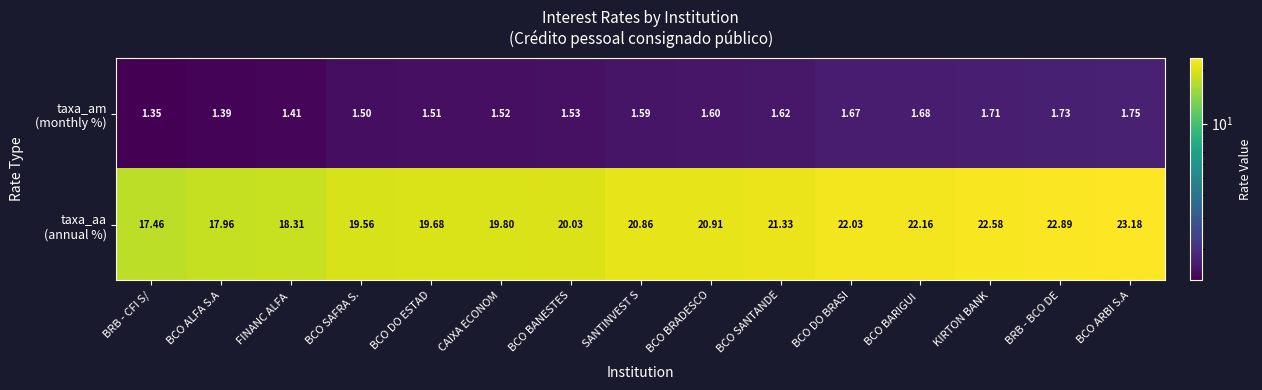

At which category is the sum across all series the highest?

BCO ARBI S.A